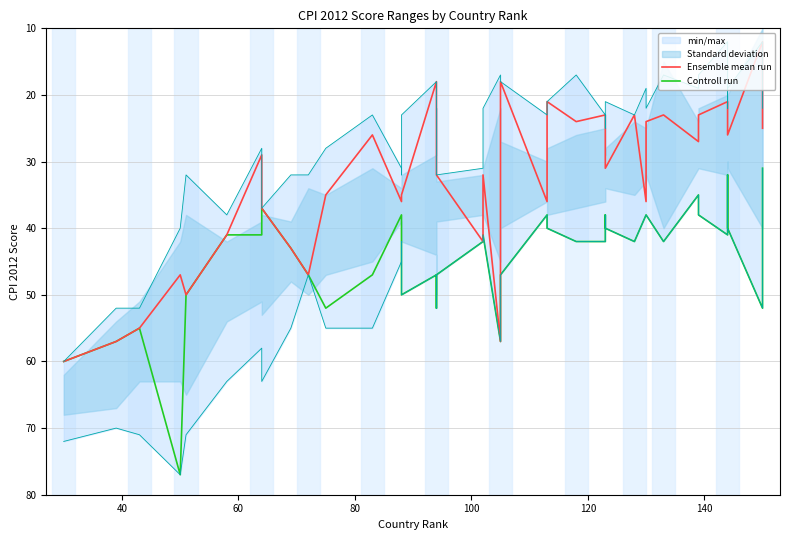

Reading right to left, extract all data points from this chart.

Ensemble mean run: 25	12	26	23	21	23	27	23	24	36	23	31	31	23	24	21	36	18	57	32	42	32	23	18	35	35	36	26	35	47	43	37	29	41	50	47	55	57	60
Controll run: 31	52	40	32	41	38	35	42	38	38	42	40	38	42	42	40	38	47	57	41	42	47	52	47	50	38	38	47	52	47	43	37	41	41	50	77	55	57	60